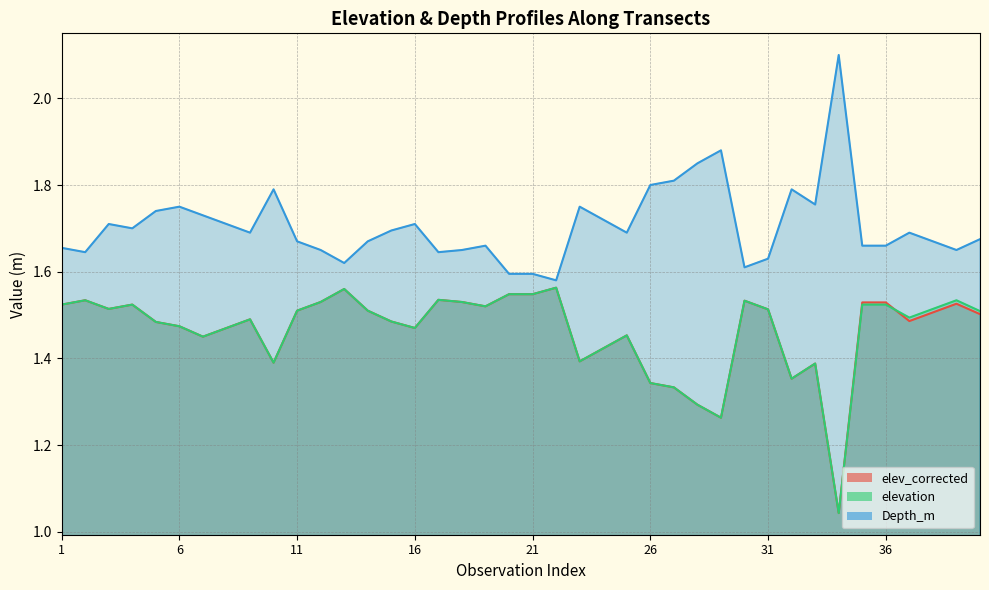

True or false: elevation has more than 0 interior local peaks.

True